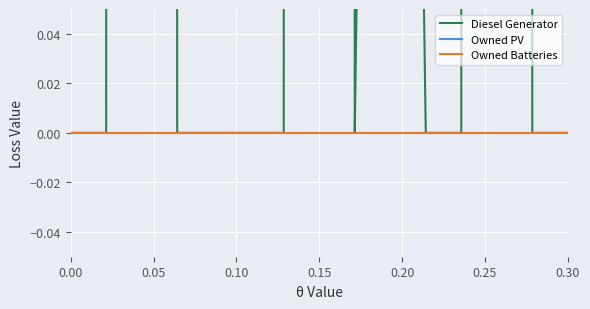

What are all the series names shown in the legend?

Diesel Generator, Owned PV, Owned Batteries